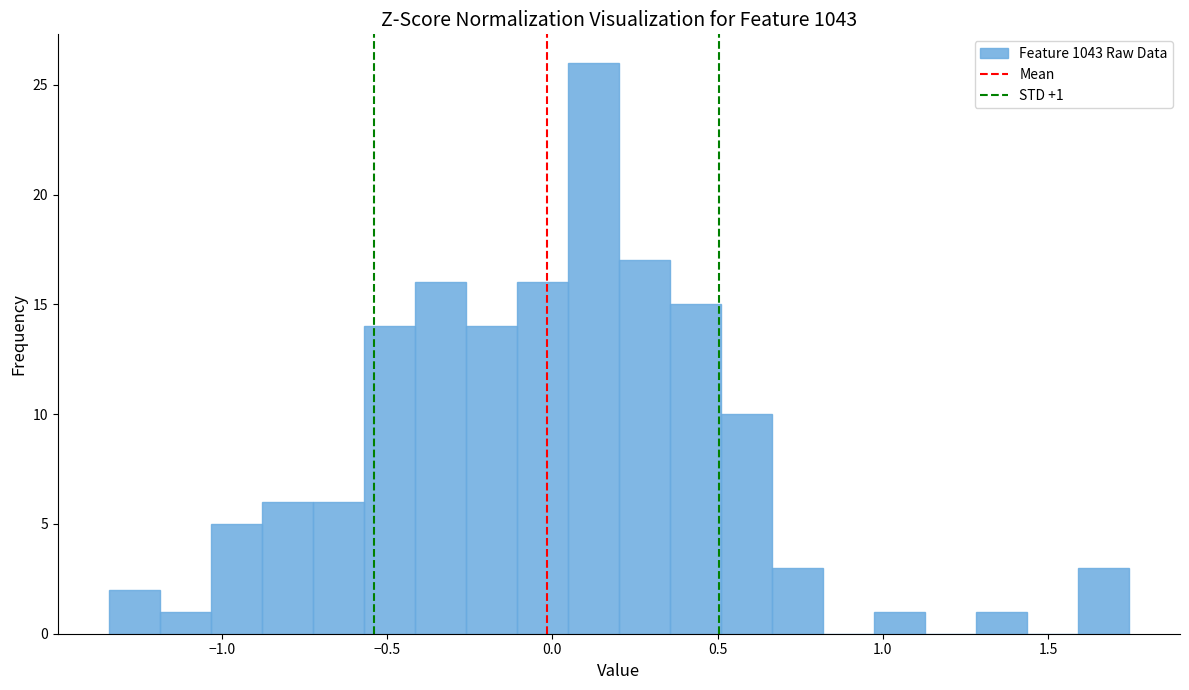

Around what value on the x-axis is the tallest bar? Give the approximate position of its centre, as read against the axis.

0.10